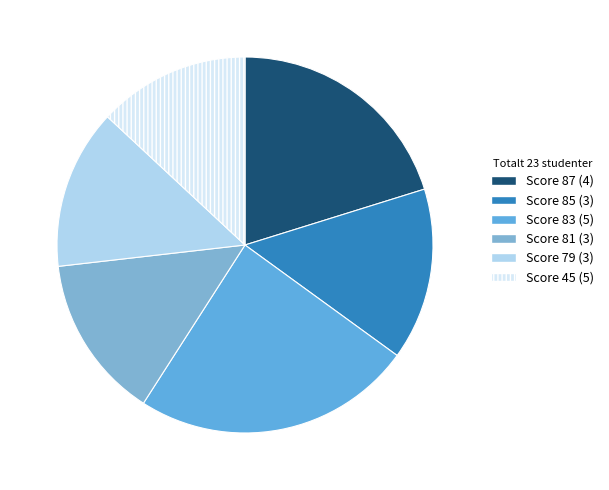

What is the smallest slice in the pie chart?

Score 45 (5)